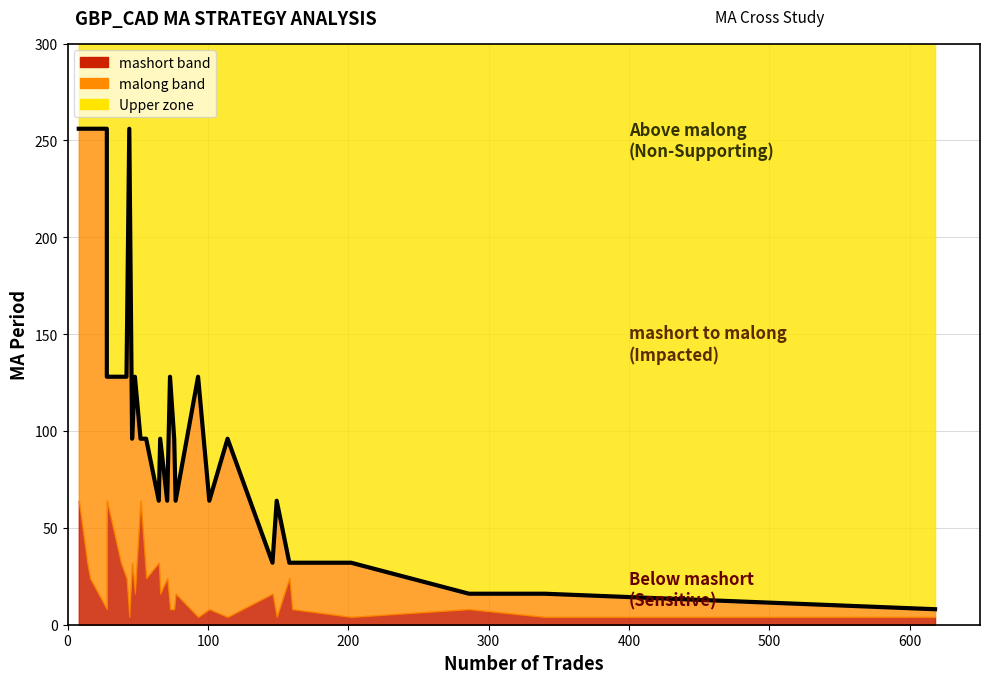

In malong, how many points are higher than both neighbors (excluding endpoints)?

7